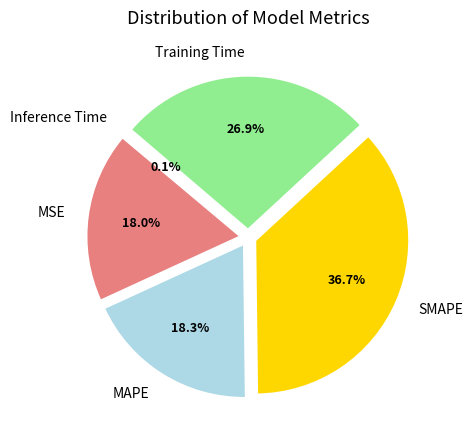

Rank the categories by value from highest to lowest.

SMAPE, Training Time, MAPE, MSE, Inference Time